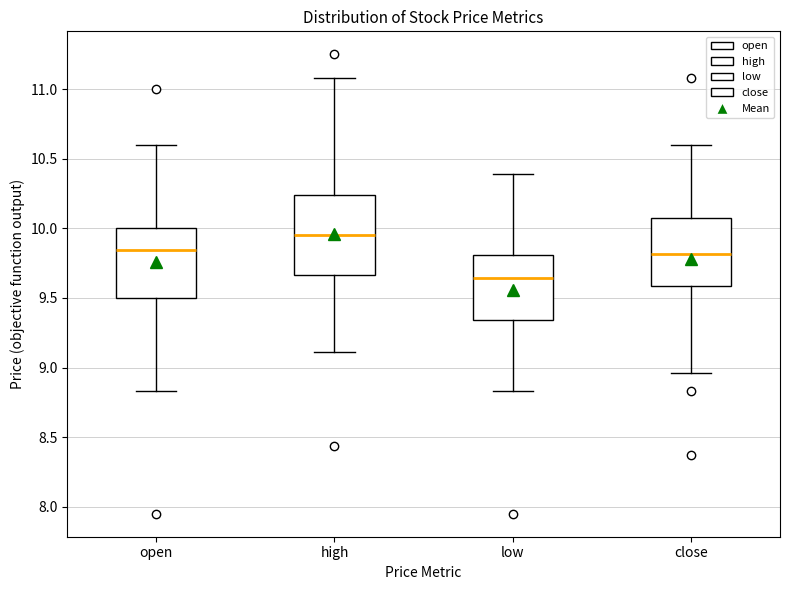

Comparing the boxes themselves (not the whiskers), which one is the tallest?

high